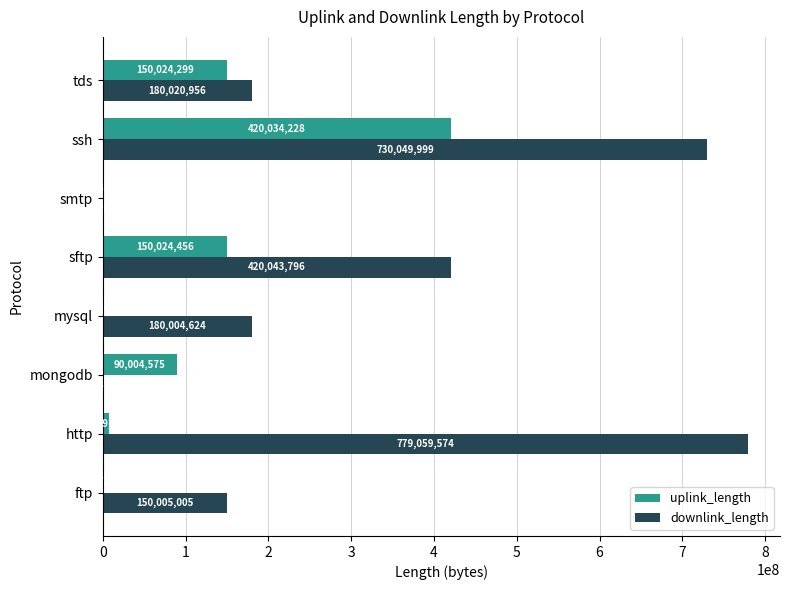

The downlink_length series shows 6876 at mongodb. True or false?

True